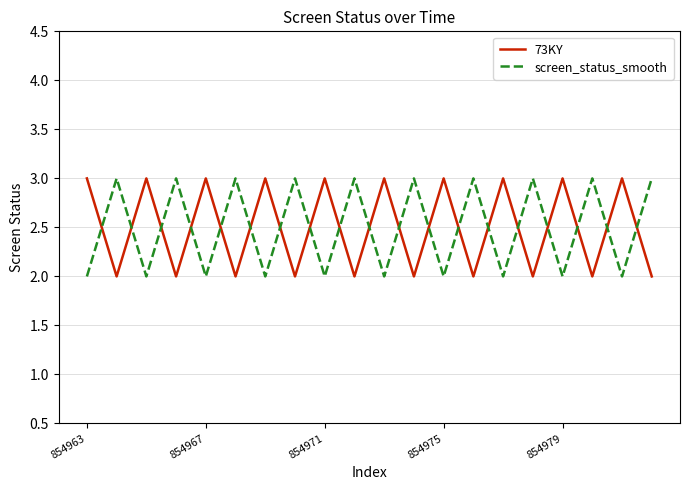

True or false: screen_status_smooth and 73KY intersect in this chart.

True